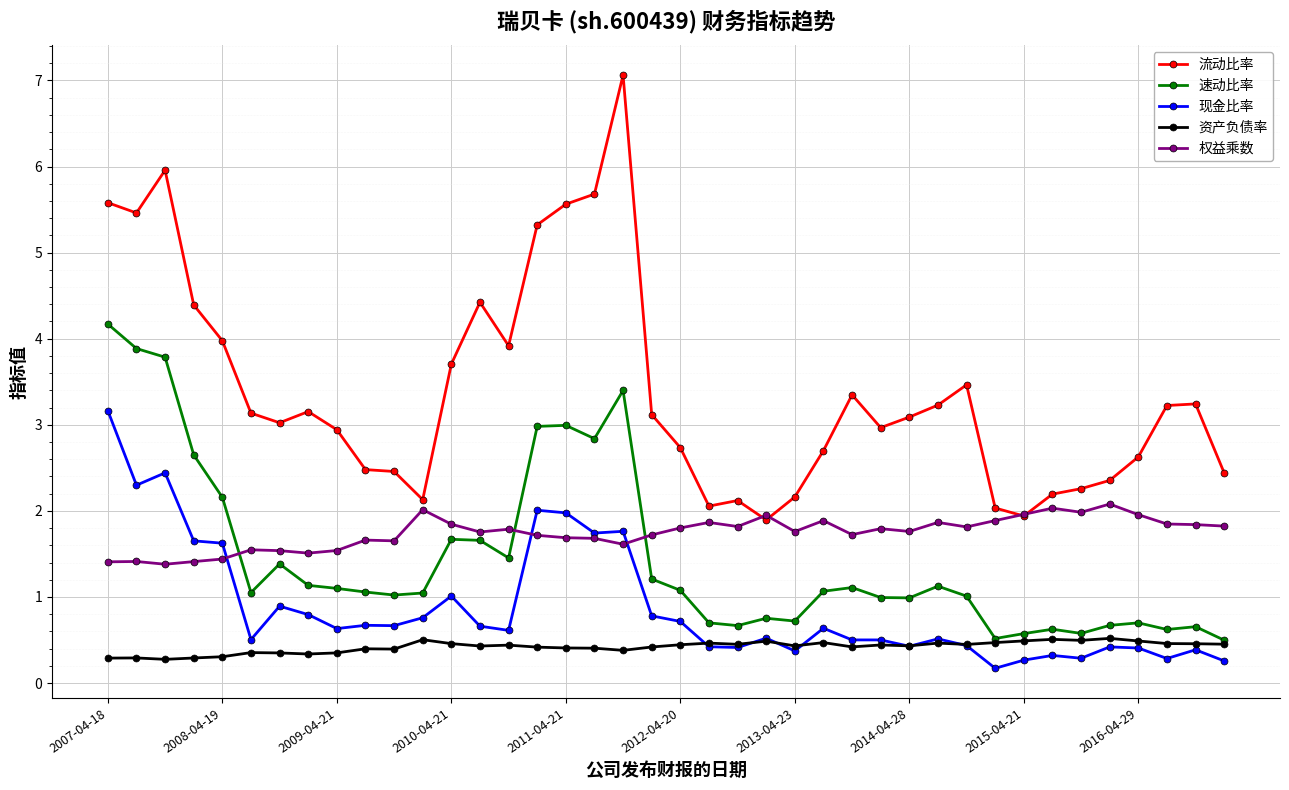

Which series has the largest total across all categories?

流动比率